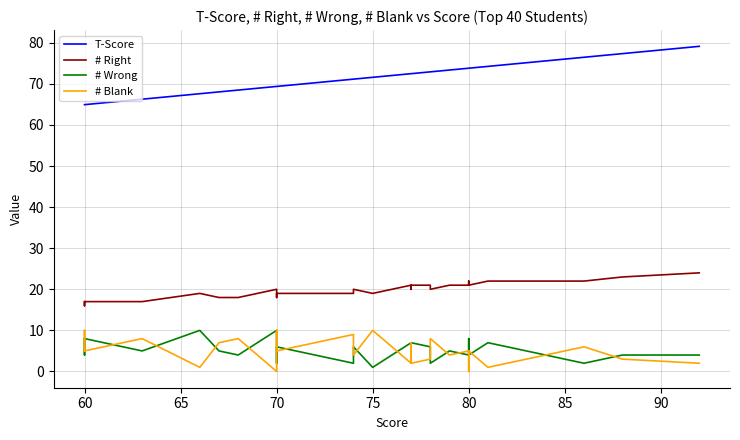

Which series changed the most between 75 and 60?

# Wrong